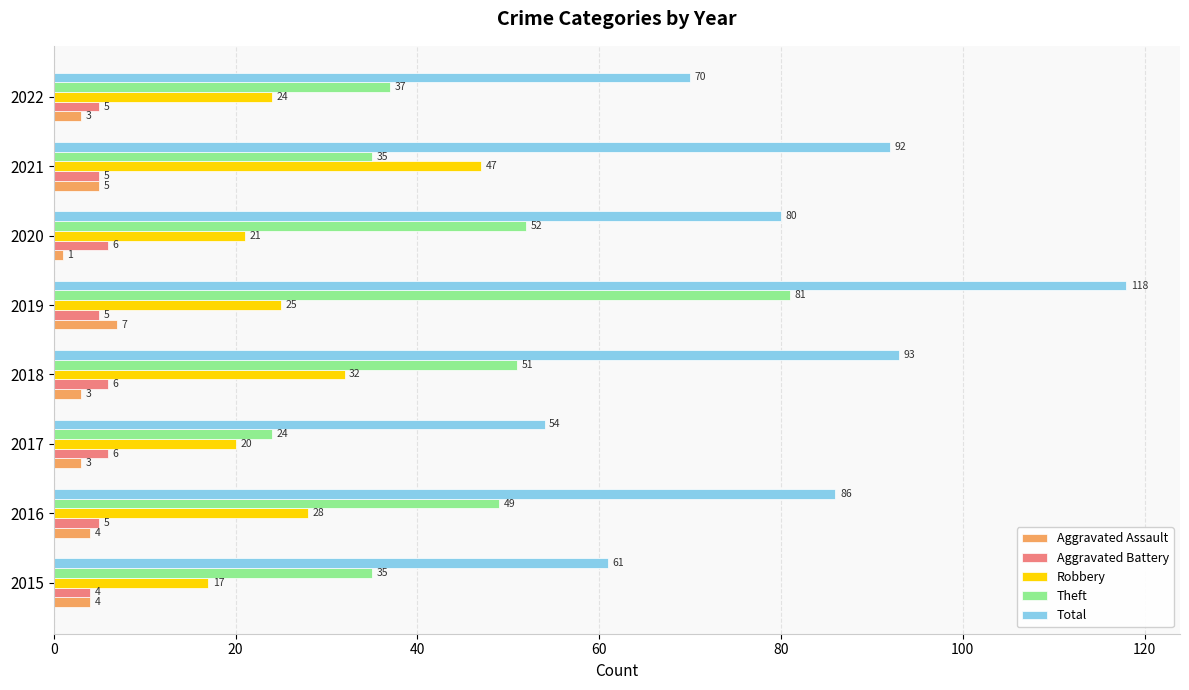

What is the spread (max minus min) of values at 2020?

79